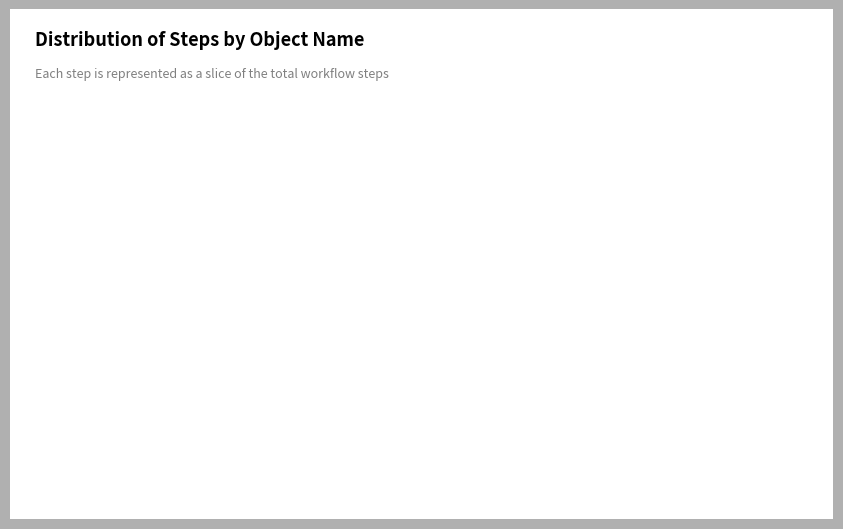

Combined, do ErrorMsg_without_fillingTextBox and Browser account for over 50%?

Yes